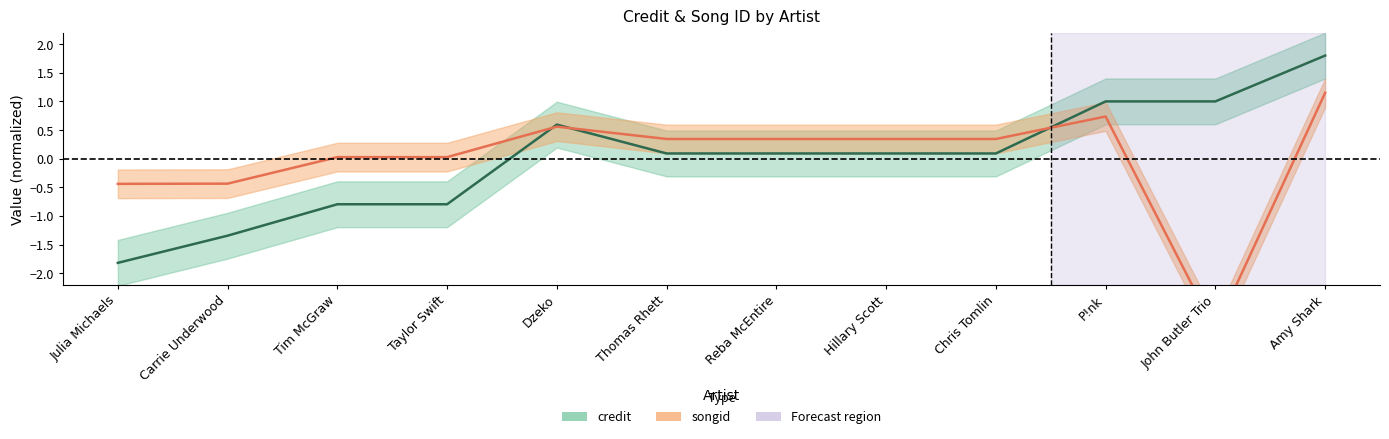

What is the difference between the maximum and minimum values in the songid series?

4.1